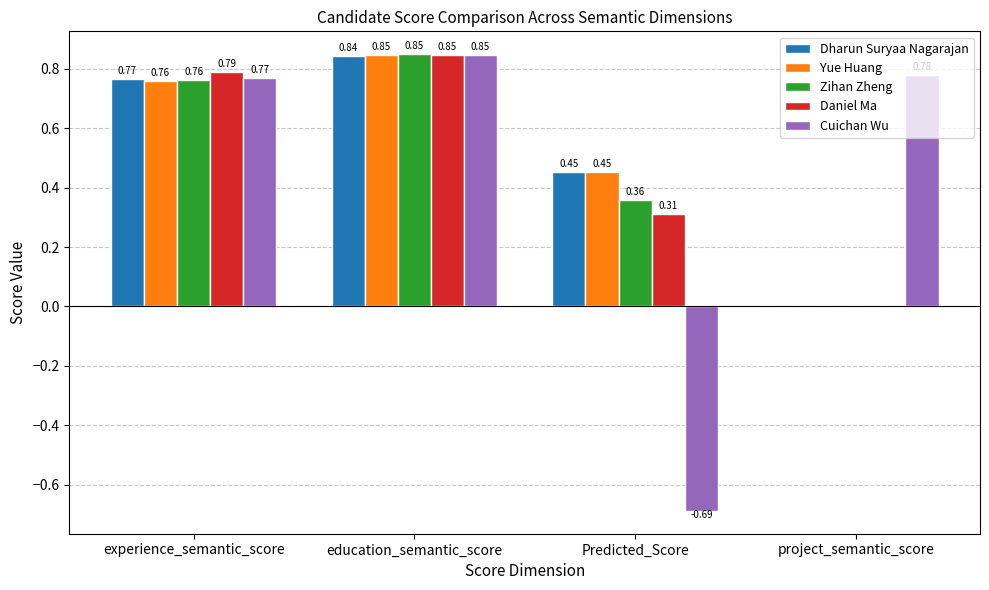

Is the value of Yue Huang at project_semantic_score greater than the value of Daniel Ma at Predicted_Score?

No